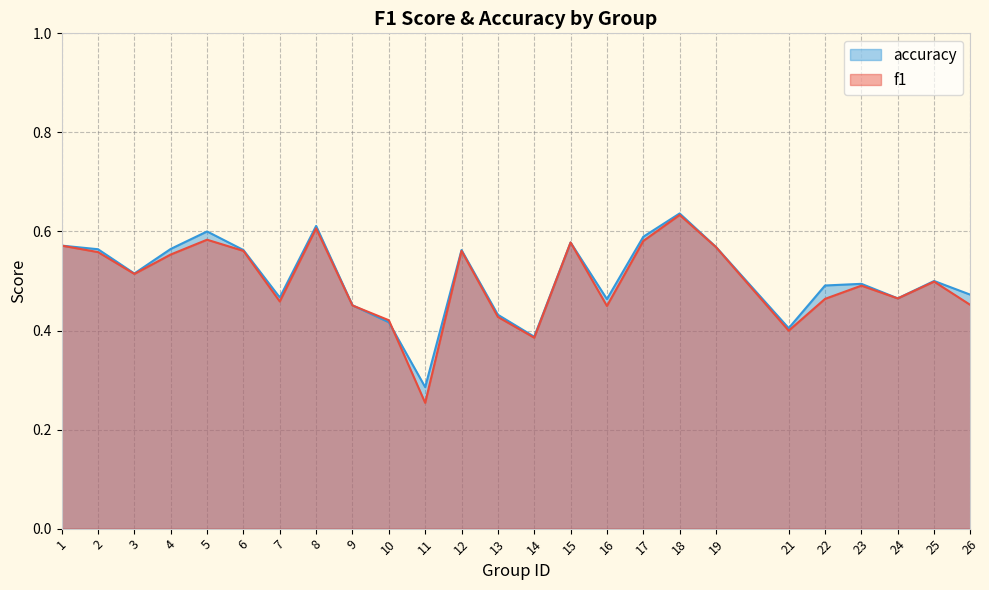

At which category does f1 reach its first local peak?

5